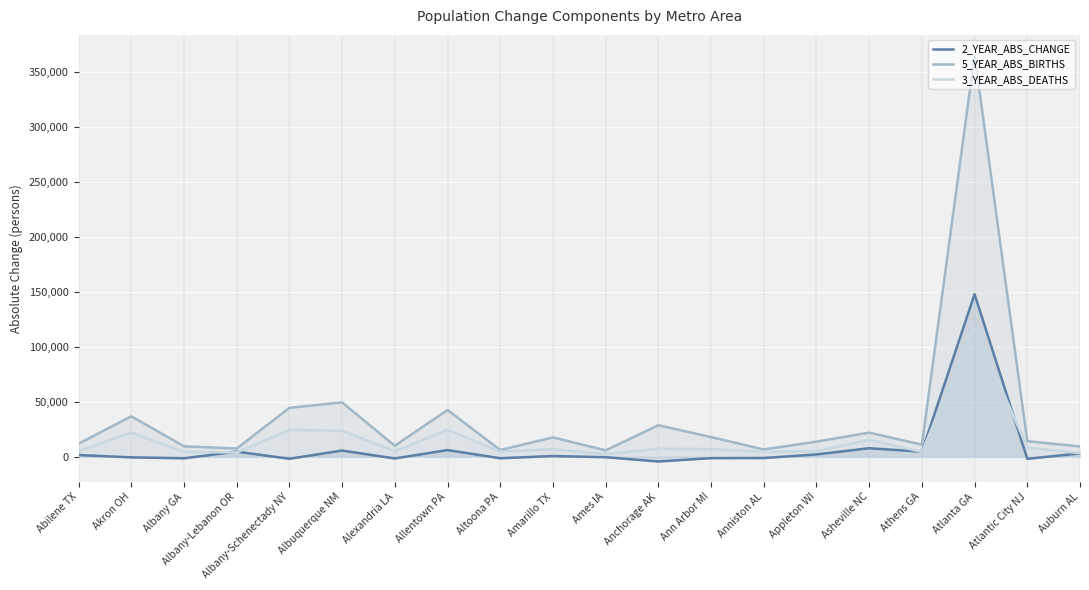

What is the label of the 4th point from the left?

Albany-Lebanon OR